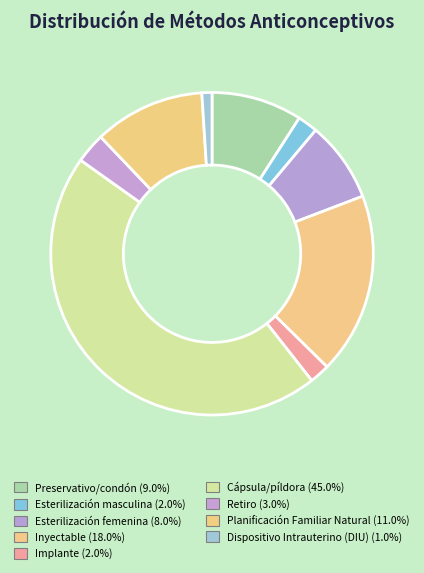

To the nearest percent, what is the difference between the largest and smallest slice percentages?

44%